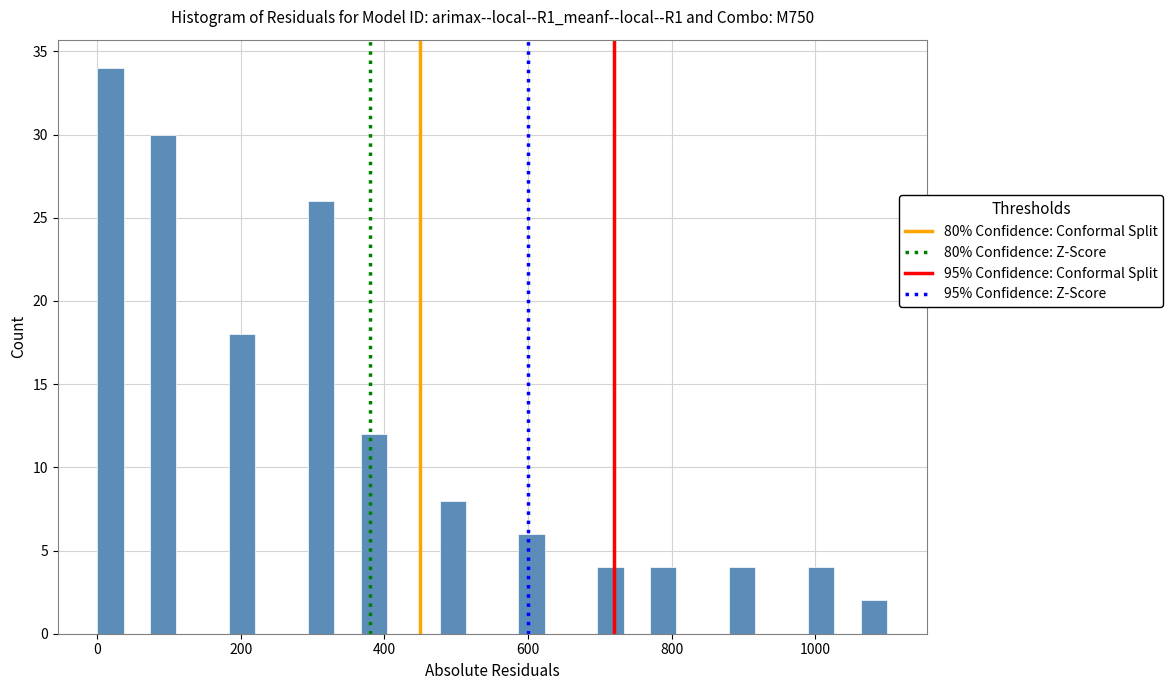

Read against the x-axis, roughly where is the centre of the tallest bar?

20